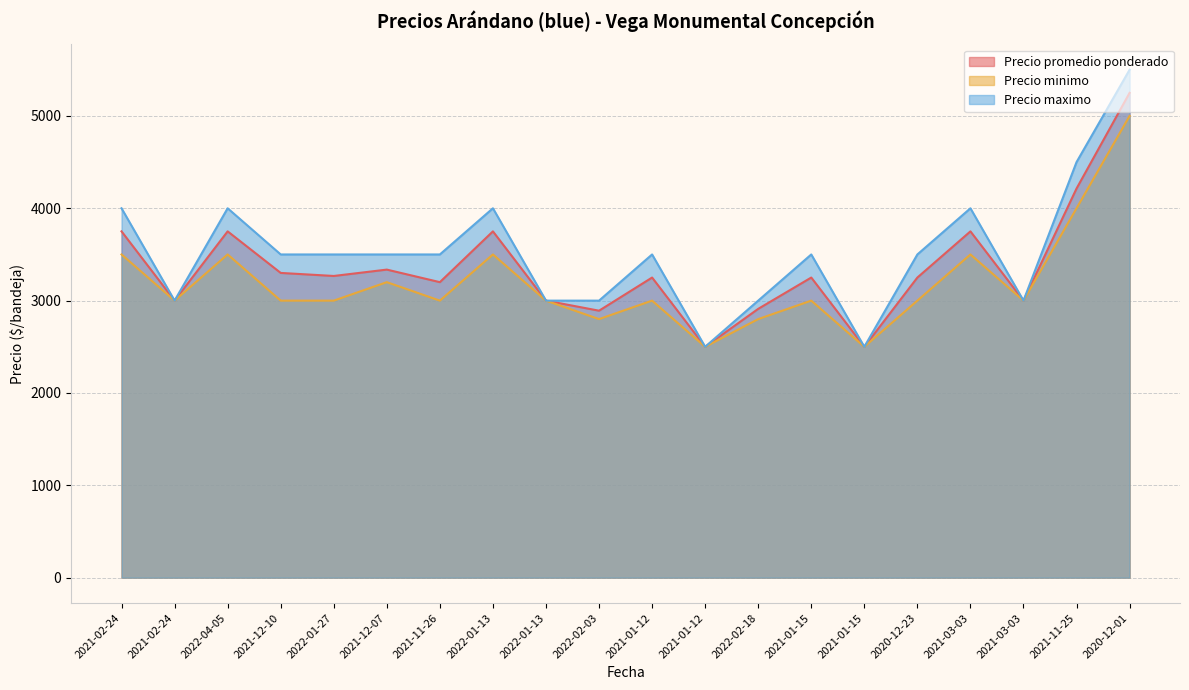

Count the number of data series in this chart.

3